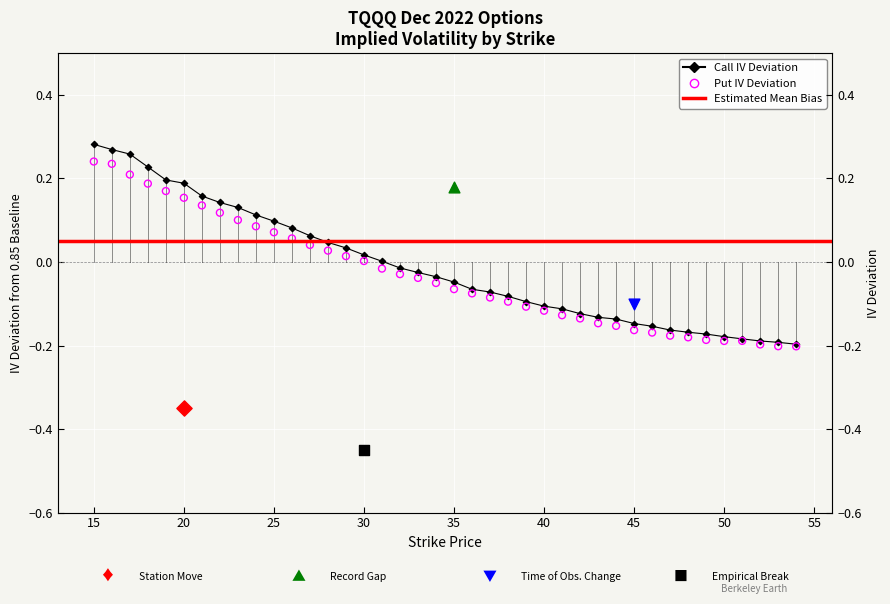

Which series reaches the minimum Y coordinate?

Put IV